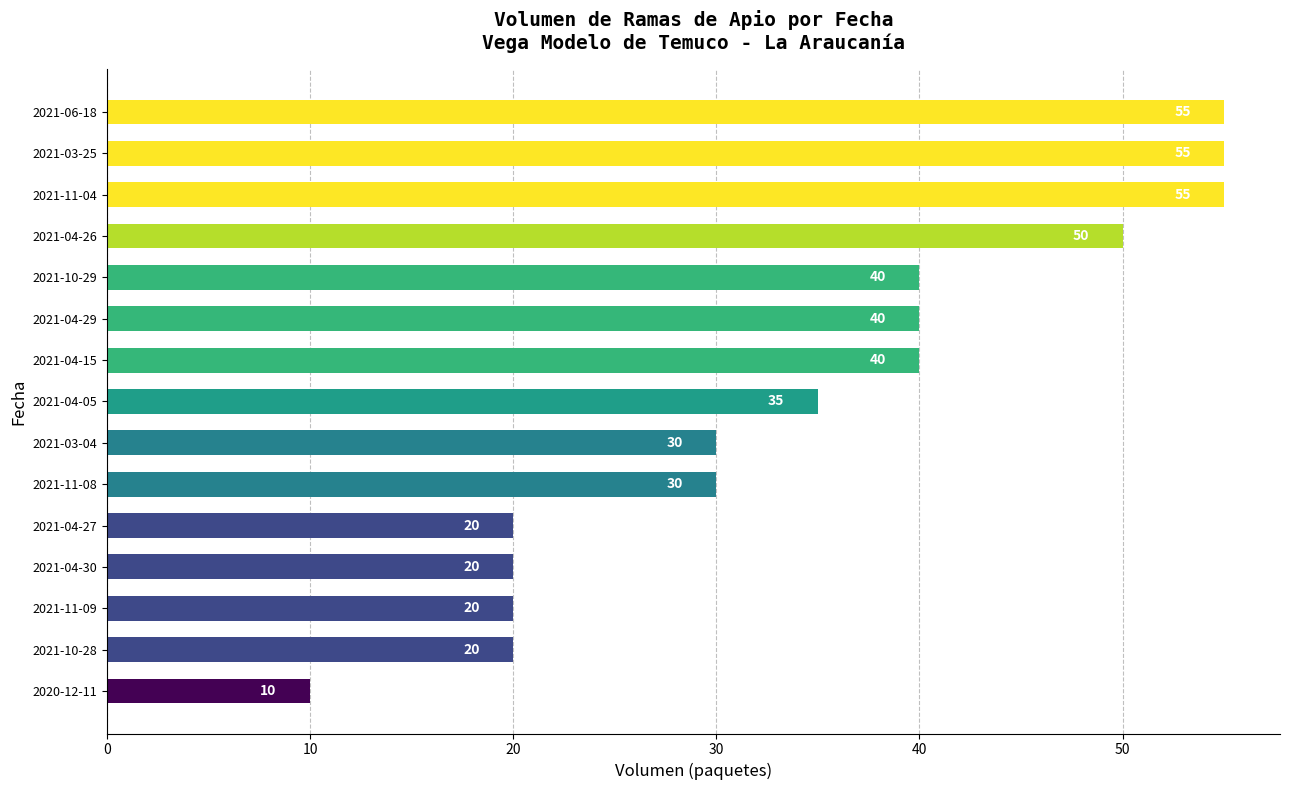

What is the ratio of the value at 2021-04-05 to the value at 2020-12-11?

3.5